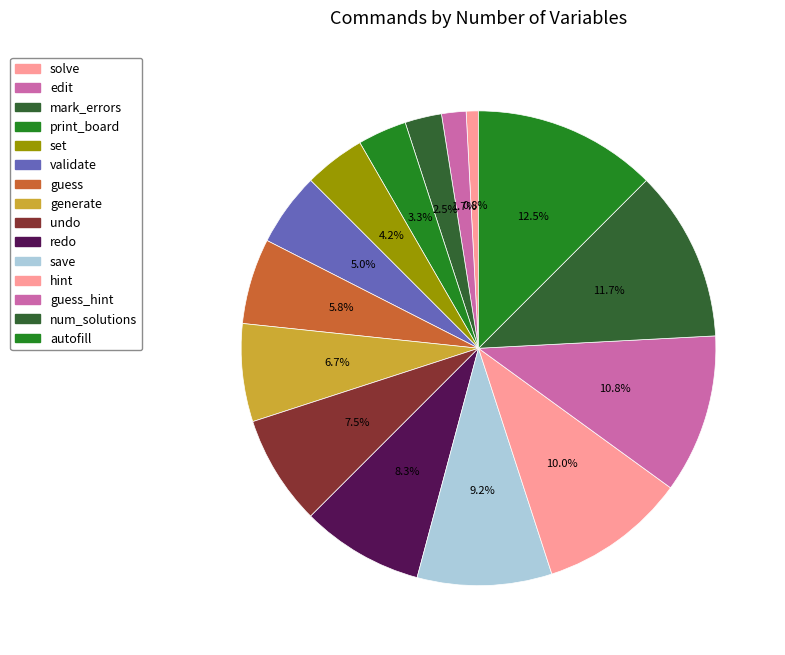

How many segments does this pie chart have?

15